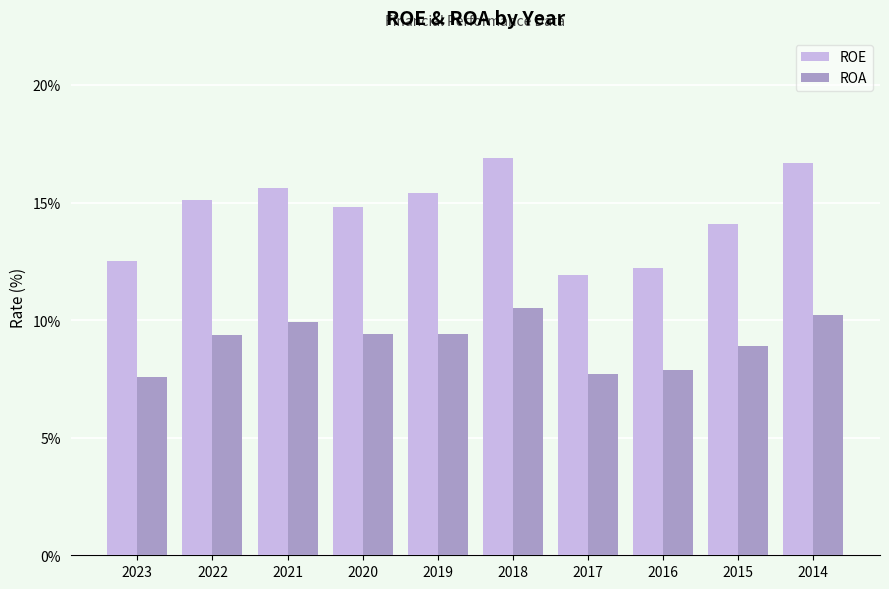

How many series are shown in this chart?

2